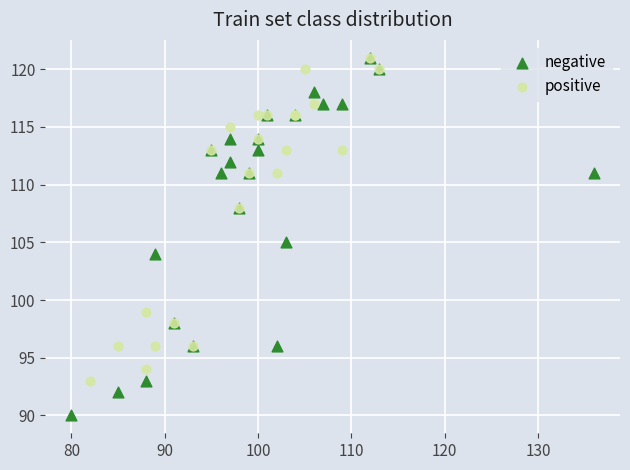

Which series has the largest Y range (max minus min)?

negative